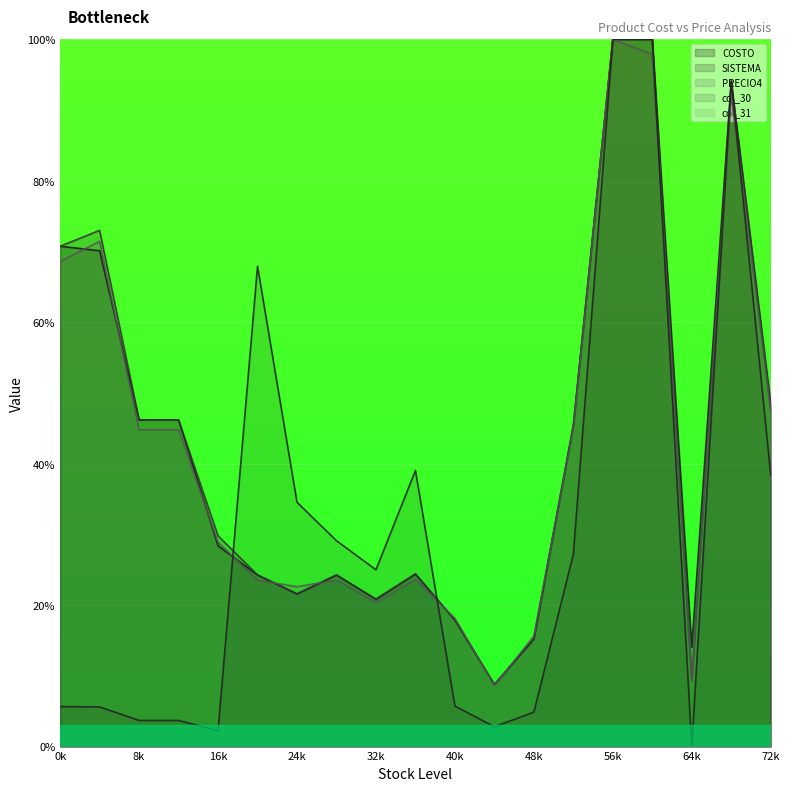

How many lines are shown in the chart?

5